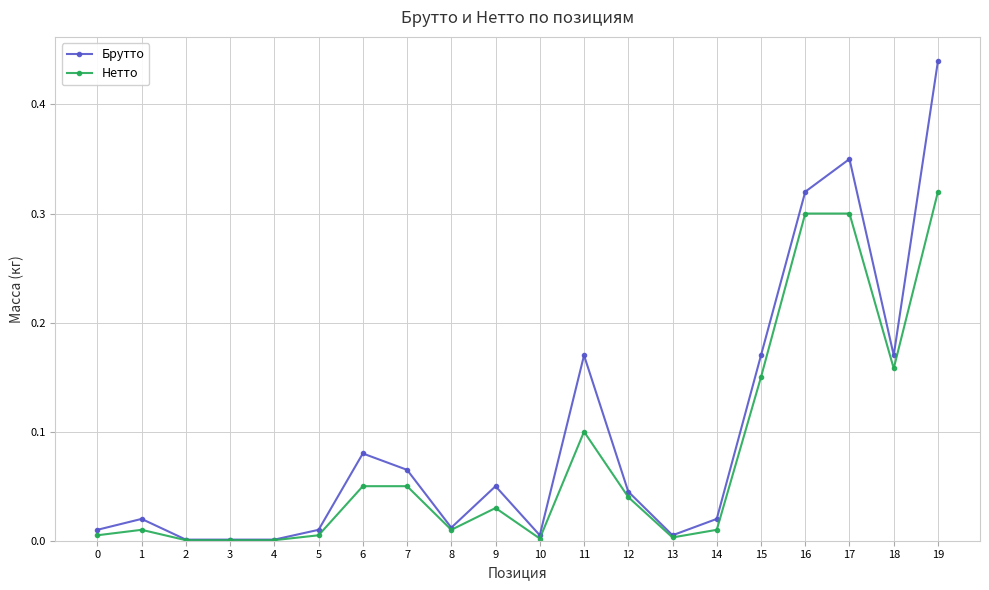

At which label does Брутто reach its peak?

19